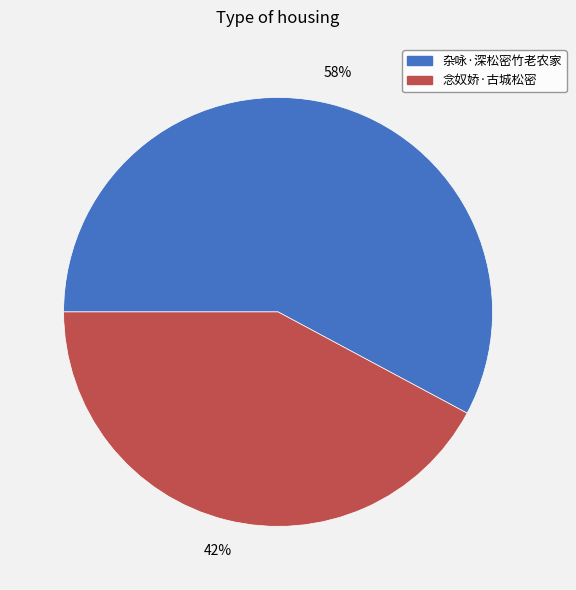

To the nearest percent, what is the difference between the 念奴娇·古城松密 and 杂咏·深松密竹老农家 slice percentages?

16%